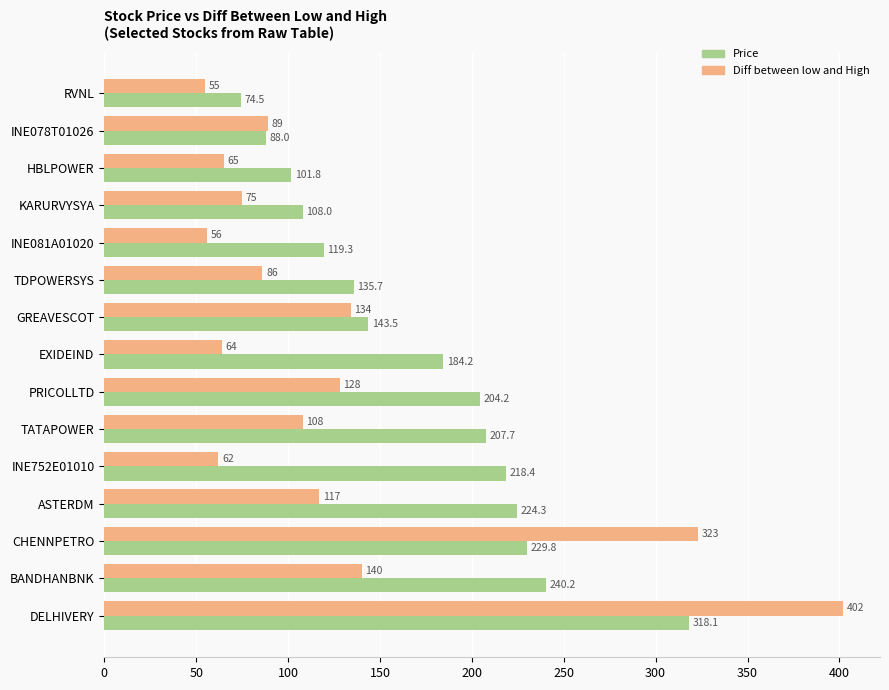

What are all the series names shown in the legend?

Price, Diff between low and High